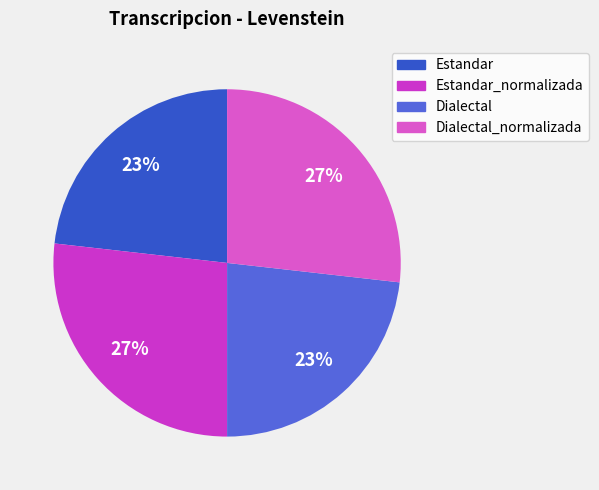

Is there any slice that represents more than half of the pie?

No